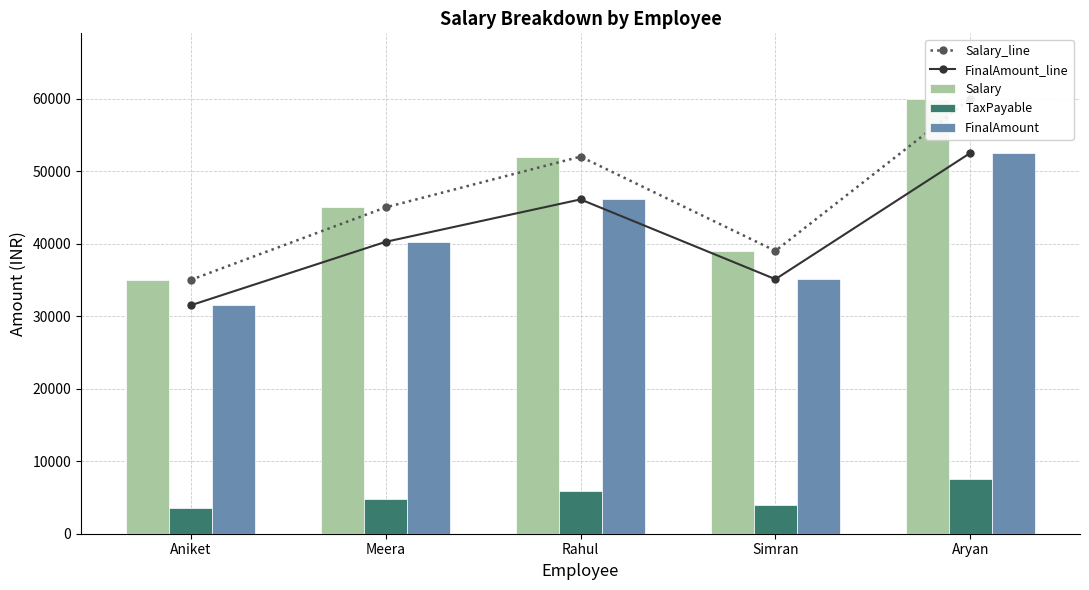

The Salary_line series shows 35000 at Aniket. True or false?

True